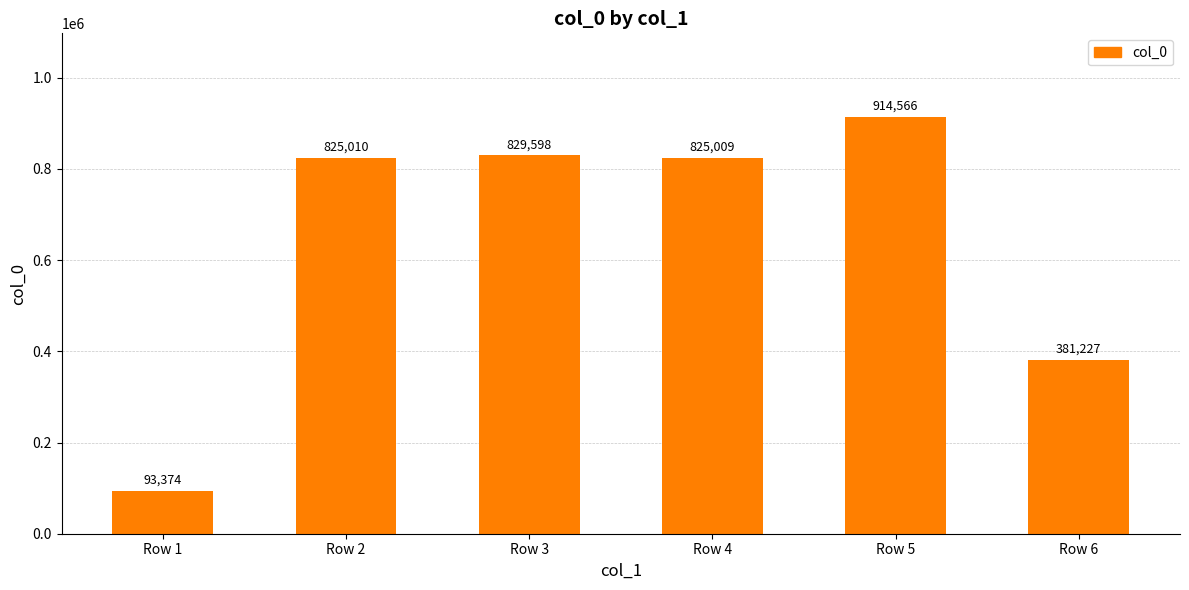

How many bars are there in total?

6